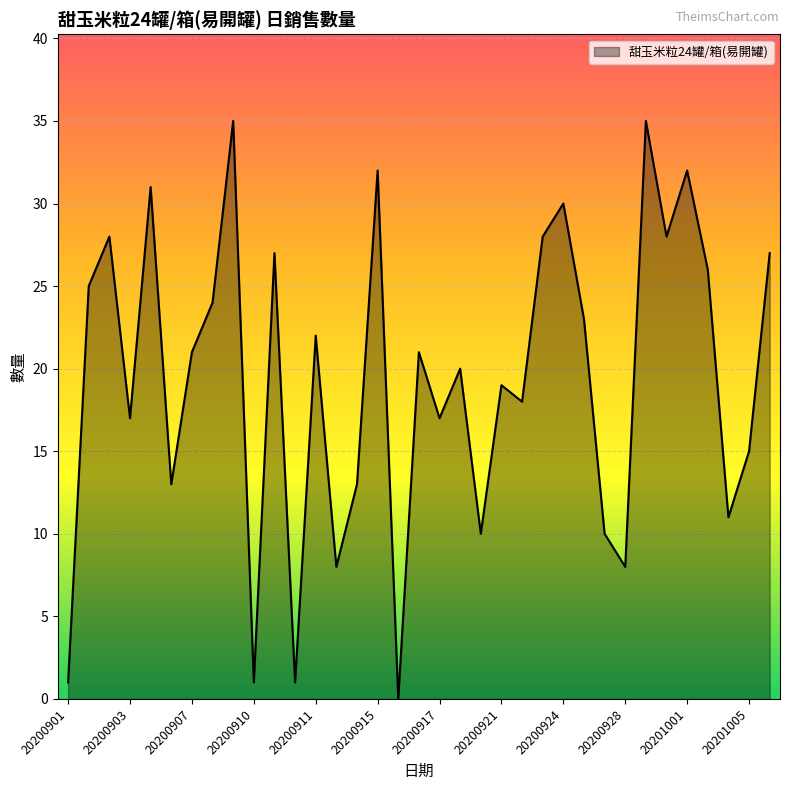

Reading right to left, list all the values displayed in this chart.

27	15	11	26	32	28	35	8	10	23	30	28	18	19	10	20	17	21	0	32	13	8	22	1	27	1	35	24	21	13	31	17	28	25	1